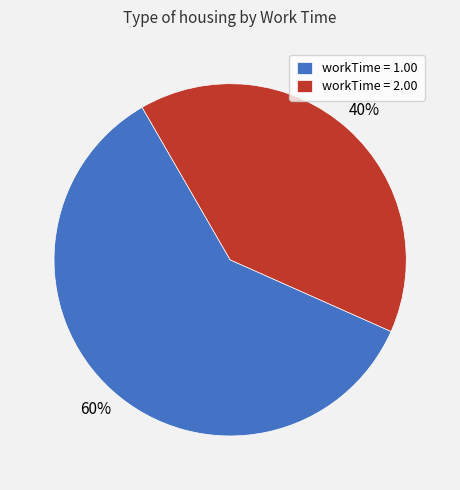

Does workTime = 1.00 represent more than half of the total?

Yes